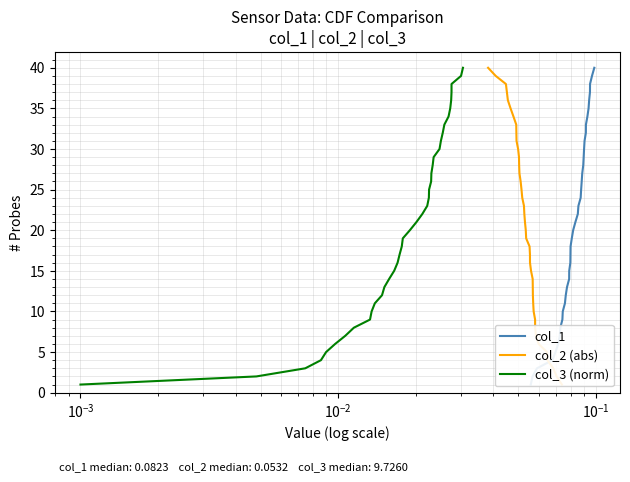

What are all the series names shown in the legend?

col_1, col_2 (abs), col_3 (norm)